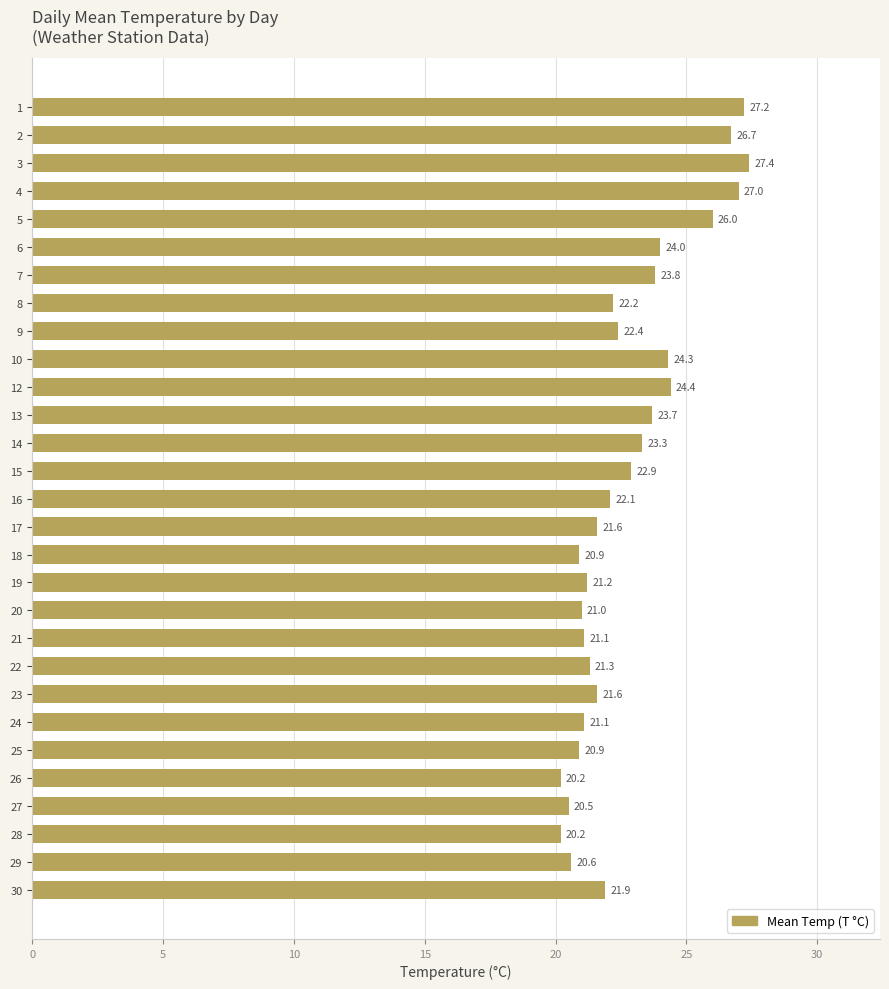

What is the value of the 1st bar from the top?

27.2